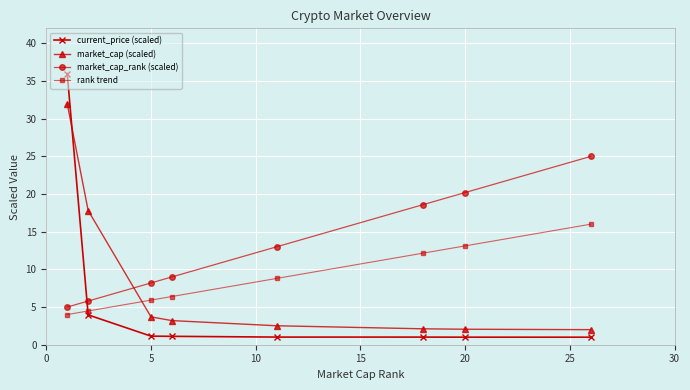

Which series has the largest total across all categories?

market_cap_rank (scaled)